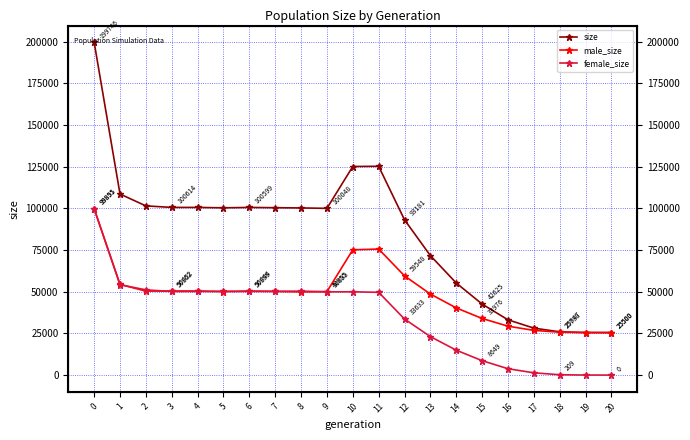

What is the difference between the highest and lowest values at 20?

25500